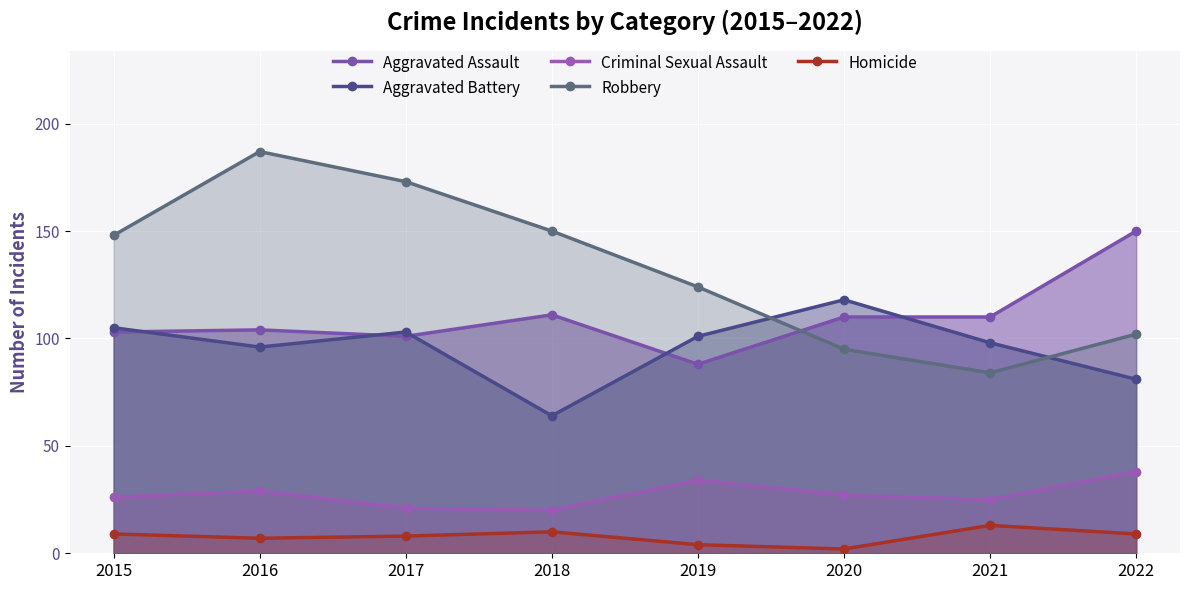

At how many categories does at least one series exceed 132?

5